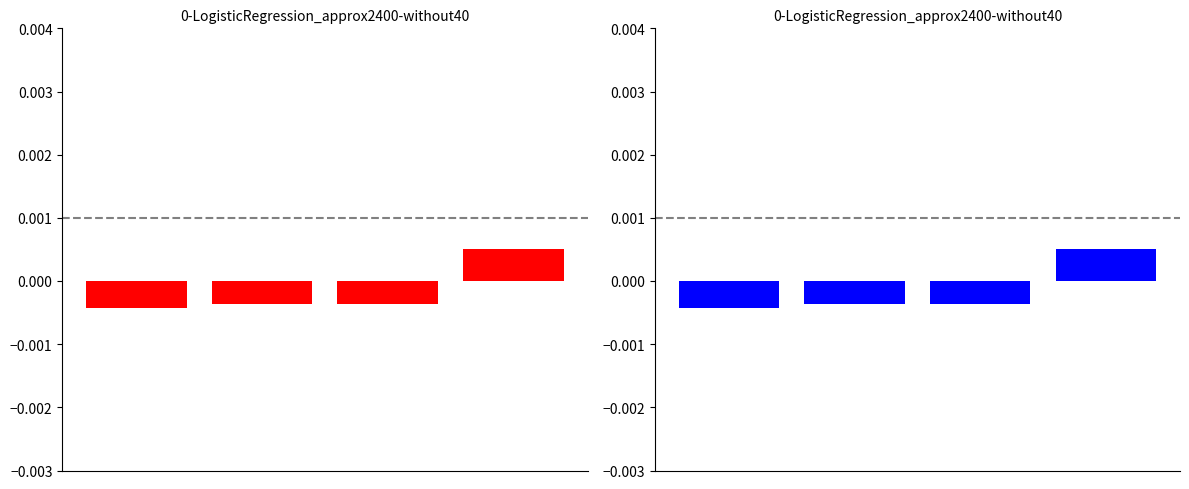

Which has a higher value, 3 or 0?

3